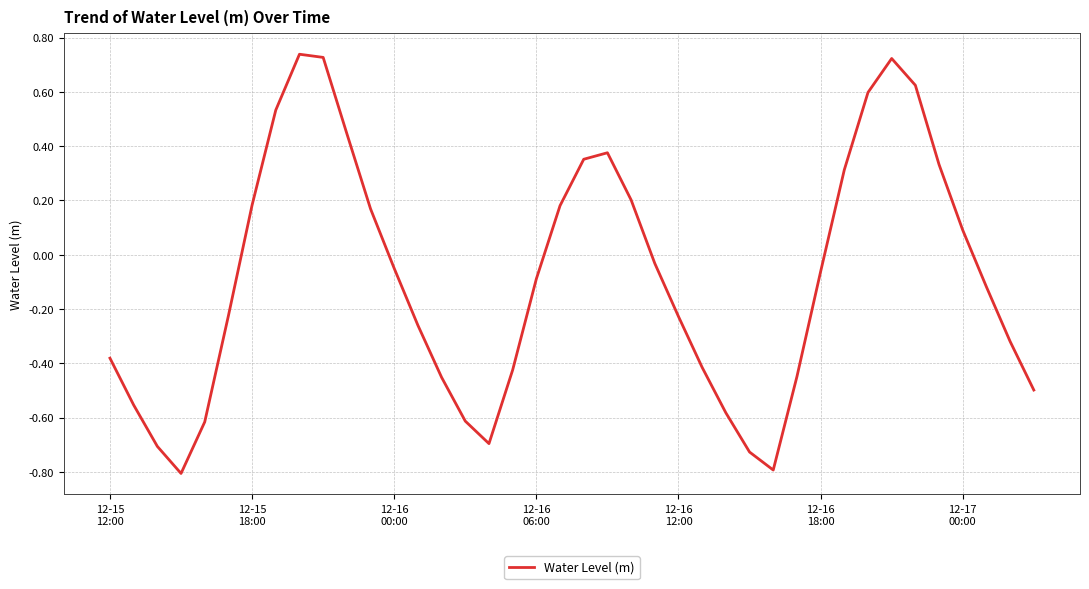

Count the number of values greater than 0.

16